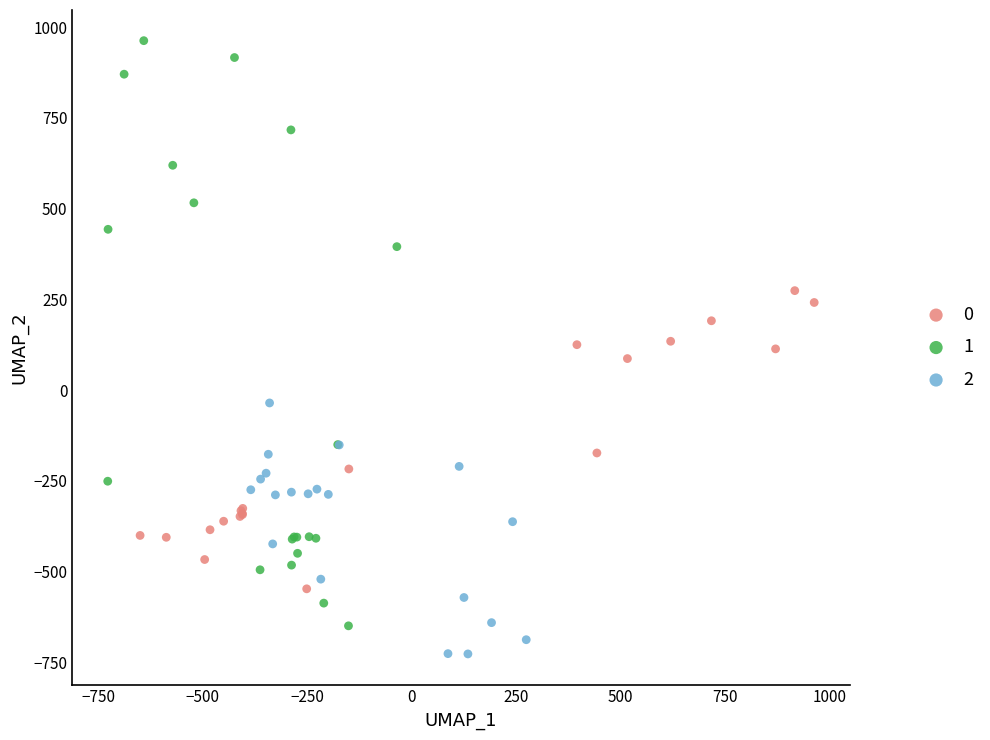

Which series reaches the maximum Y coordinate?

1